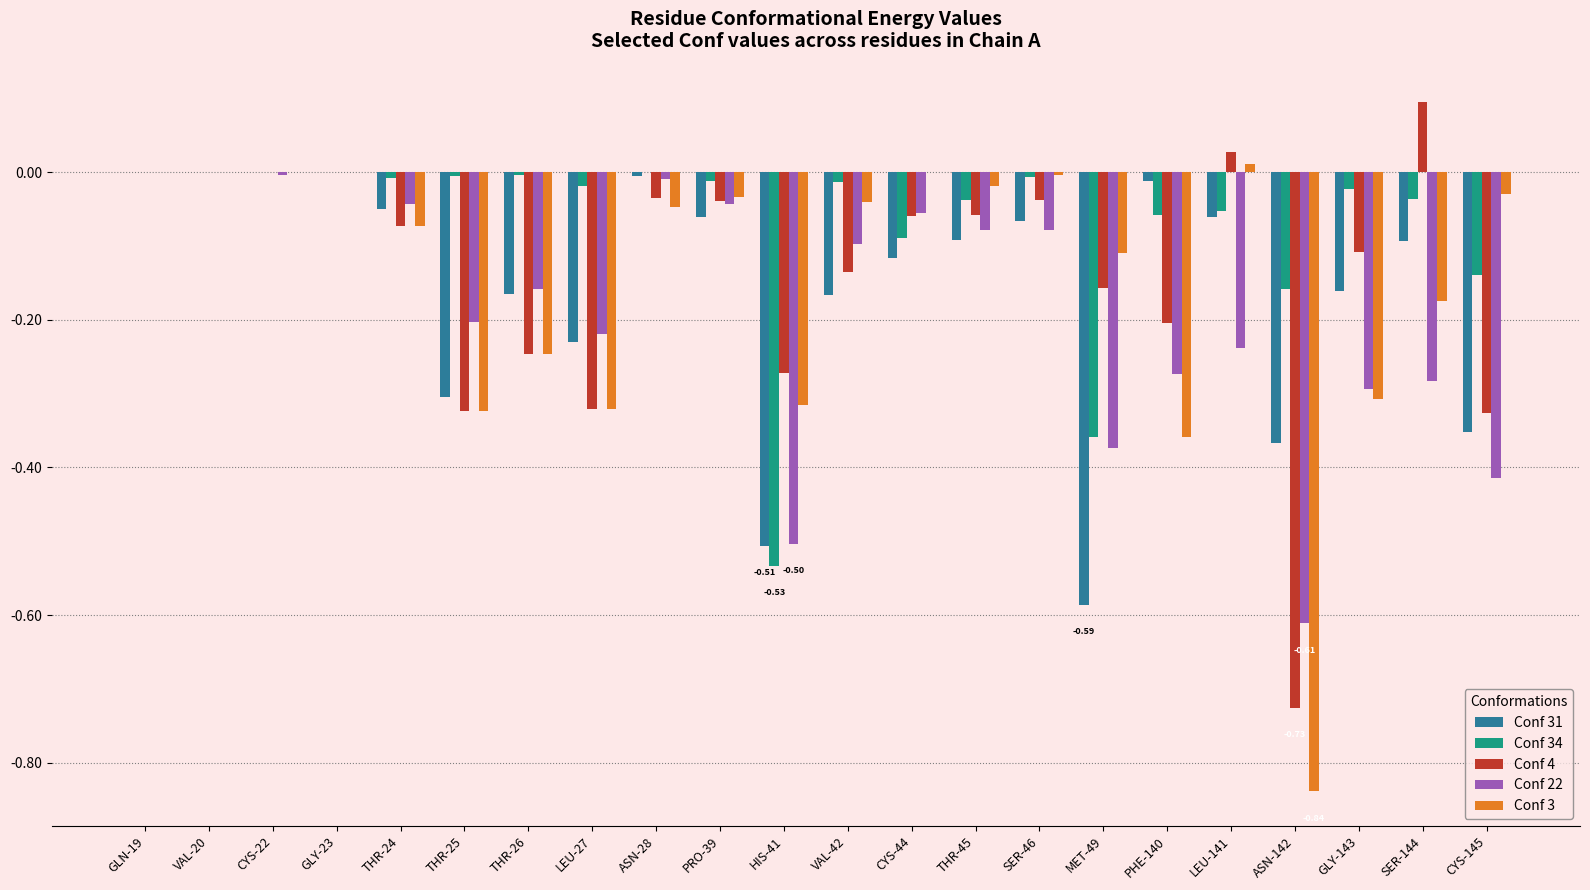

Is the value of Conf 34 at CYS-22 greater than the value of Conf 4 at THR-45?

Yes